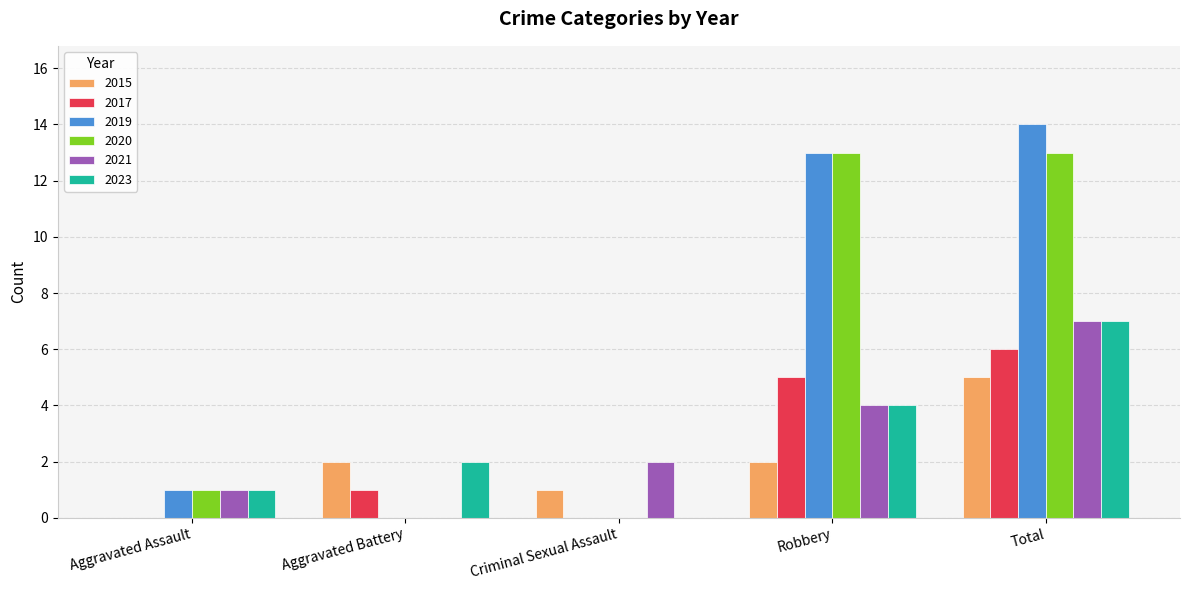

Is the value of 2020 at Total greater than the value of 2017 at Robbery?

Yes